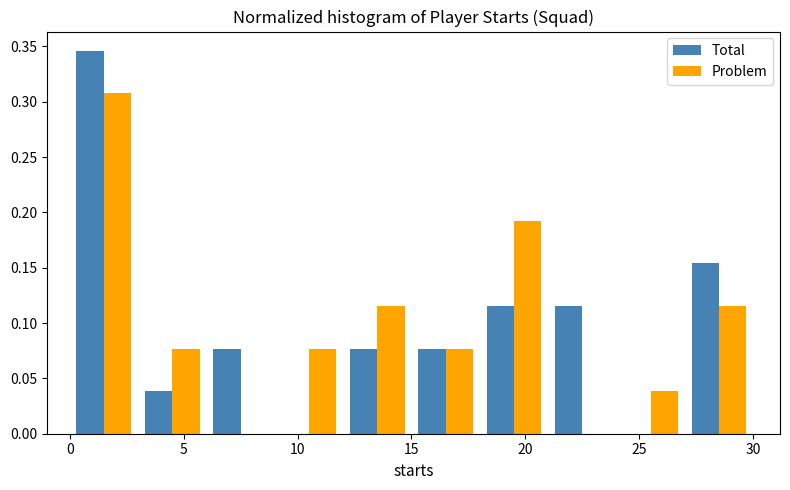

In the Total series, which range on the x-axis has the tallest bar?

0 to 3